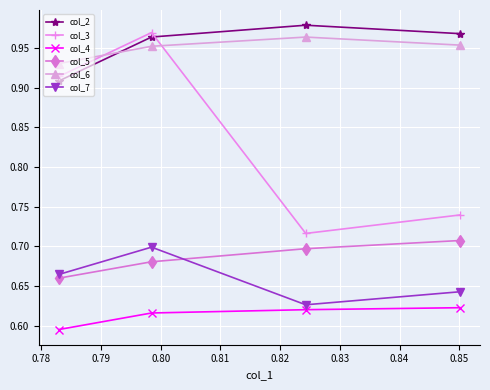

How many interior local peaks does the col_2 series have?

1